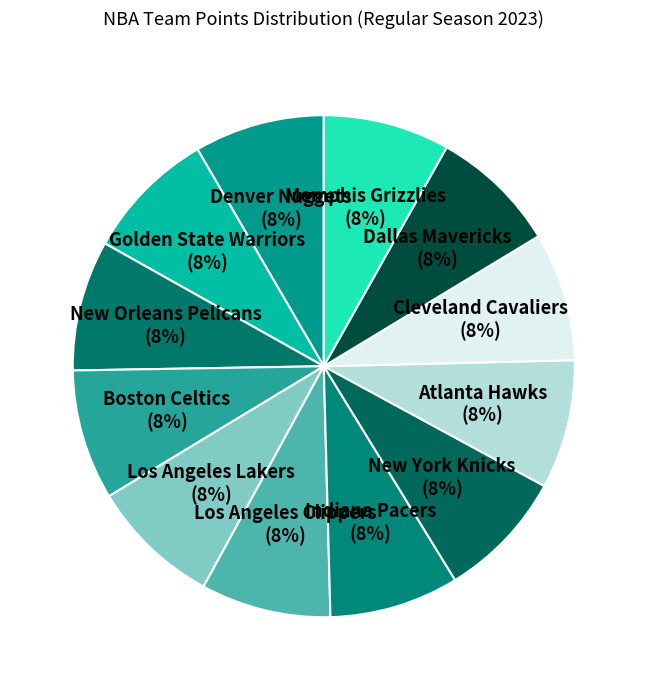

How many segments does this pie chart have?

12